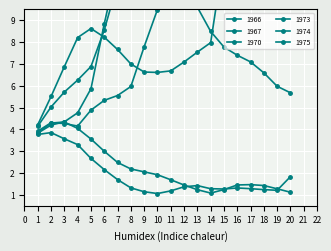

Where is the first local minimum for 1967?

10